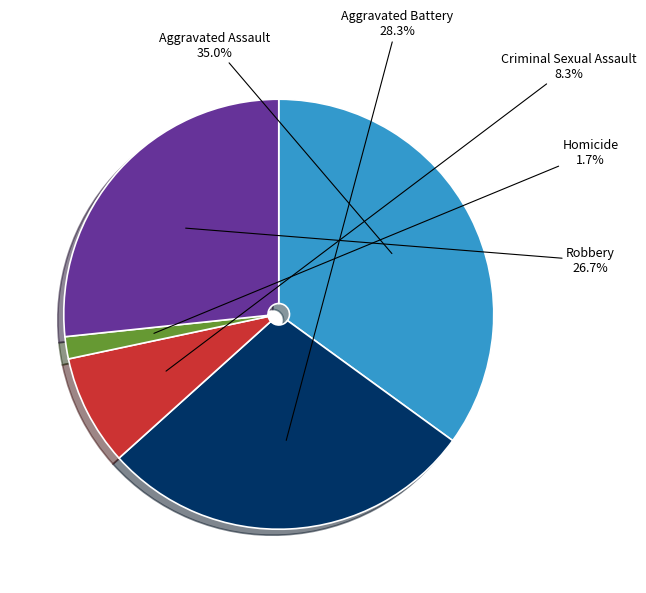

Is there a majority slice in this chart?

No